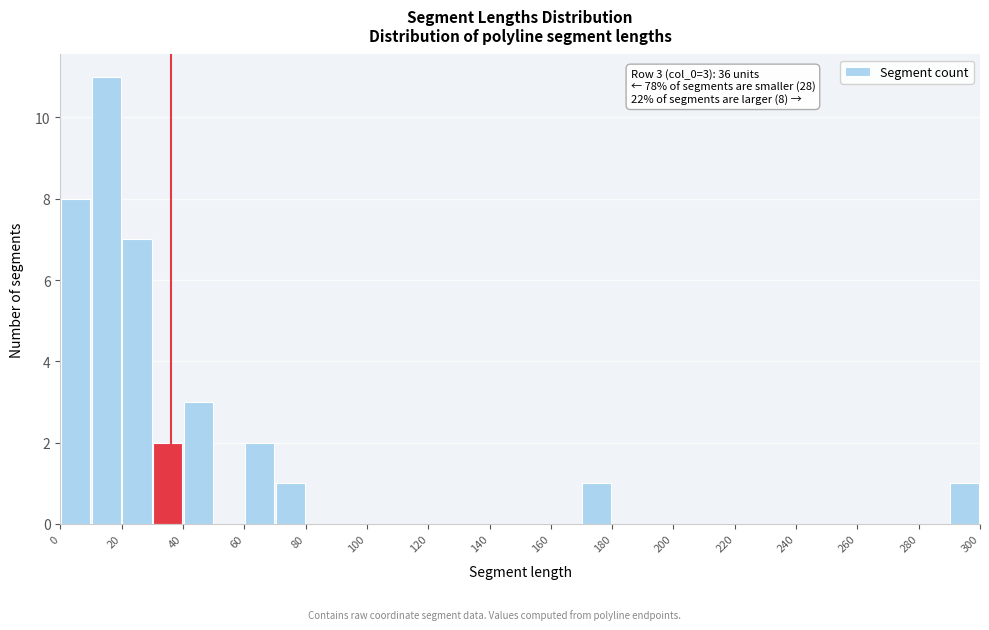

Which range on the x-axis has the tallest bar?

10 to 20